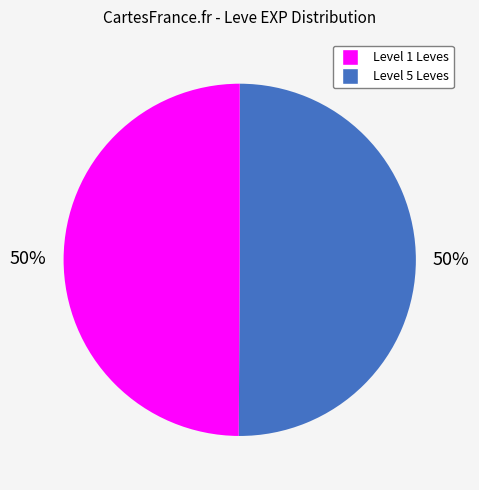

To the nearest percent, what is the average slice percentage?

50%